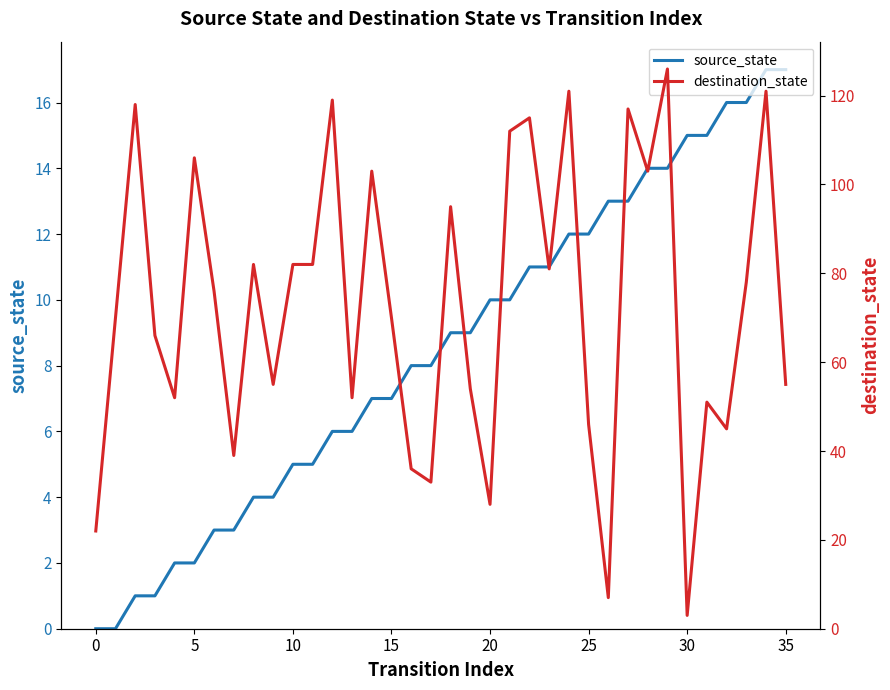

List the series in order of their overall mean, lowest first.

source_state, destination_state